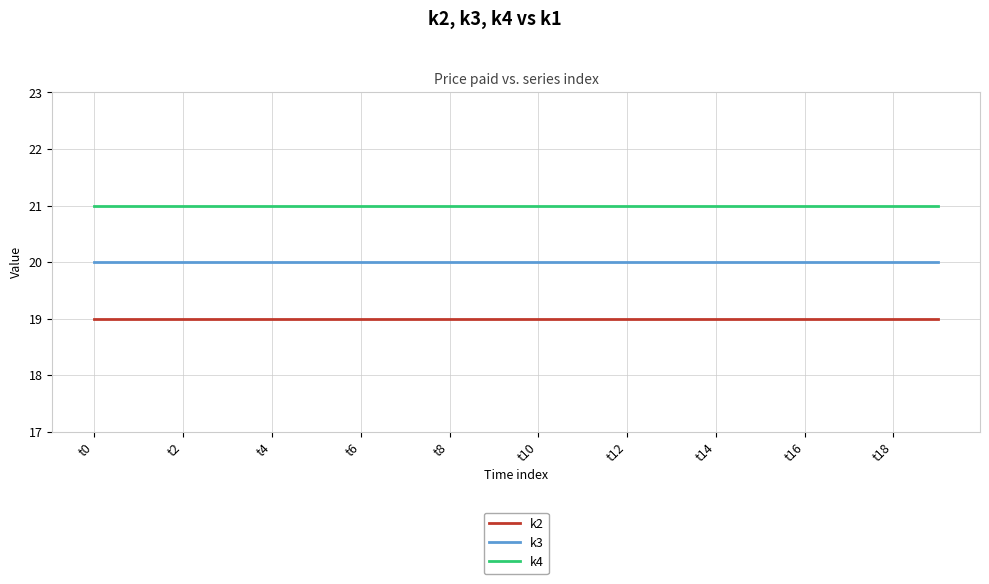

What is the smallest value displayed?

19